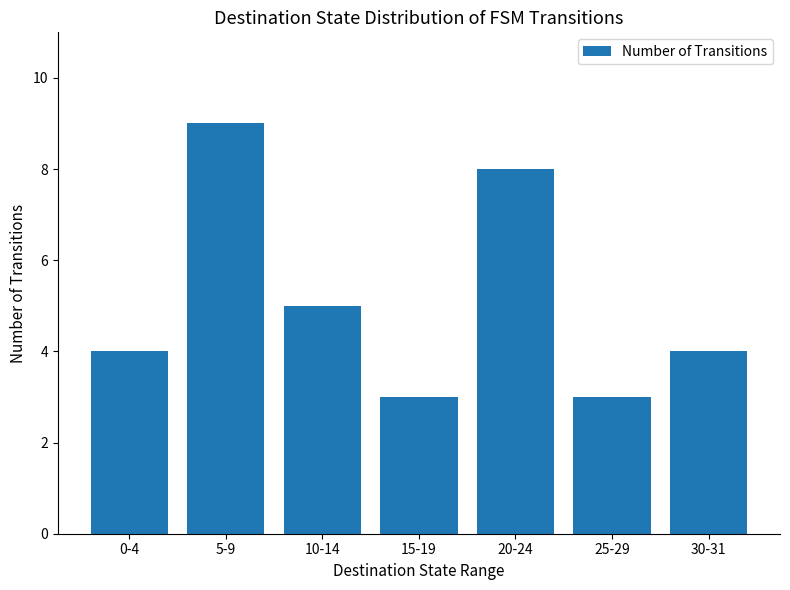

Approximately how many times larger is the value at 0-4 compared to 15-19?

1.3